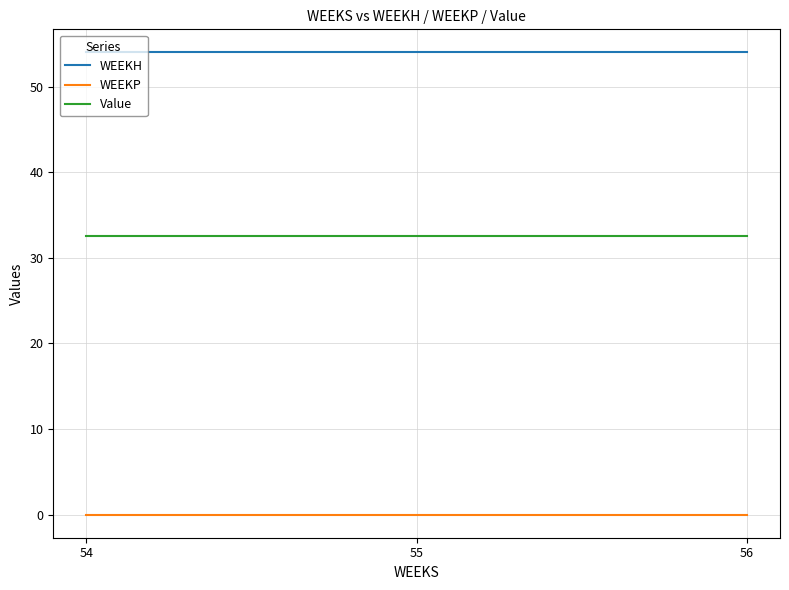

Is it true that WEEKH equals 16.3 at 55?

False